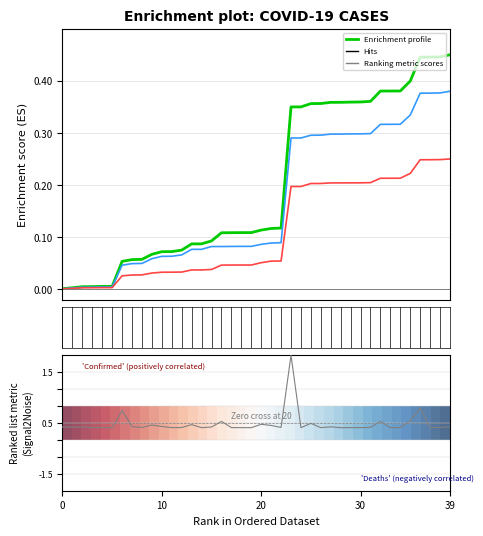

The value of Ranking metric scores at 20 is -0.1. True or false?

True